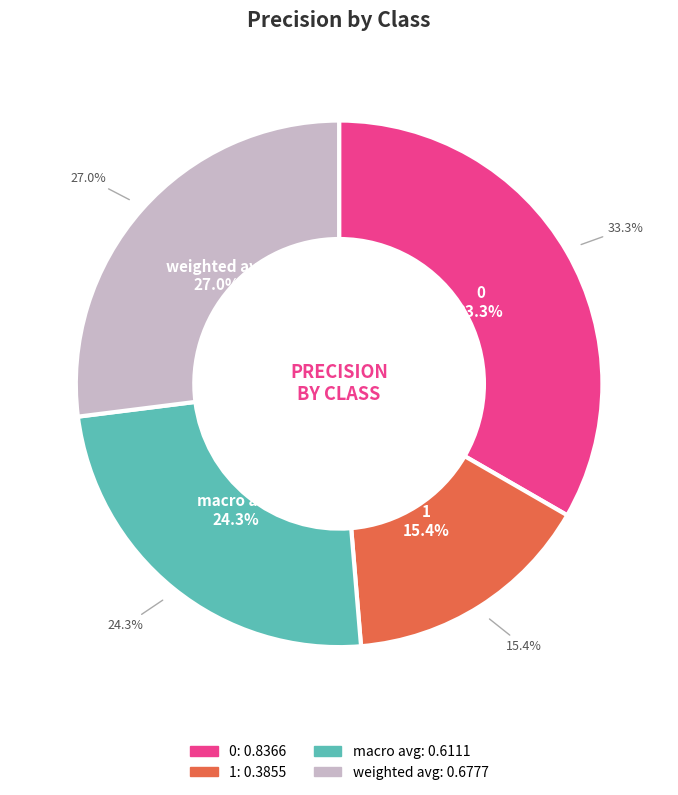

What portion of the pie excludes macro avg?

75.7%